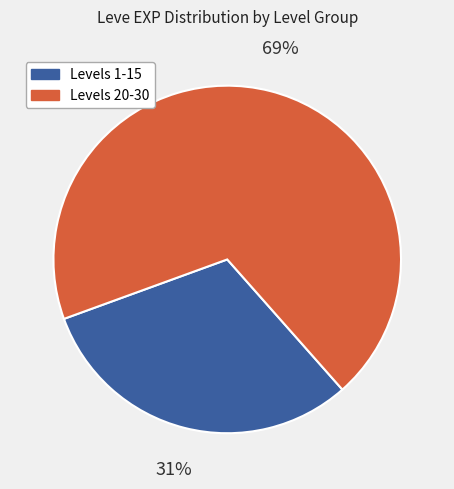

To the nearest percent, what is the difference between the largest and smallest slice percentages?

38%